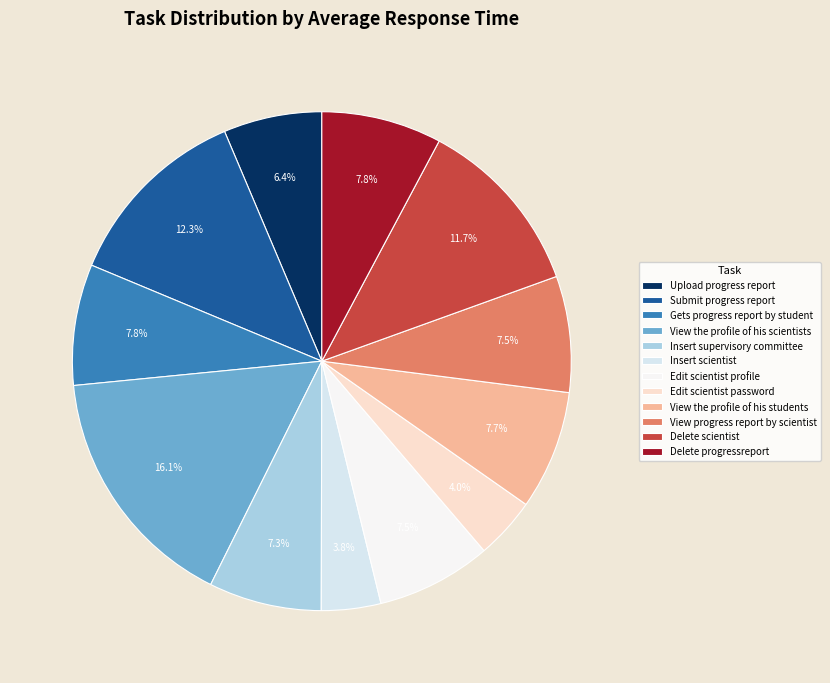

True or false: View the profile of his students accounts for 20% of the total.

False